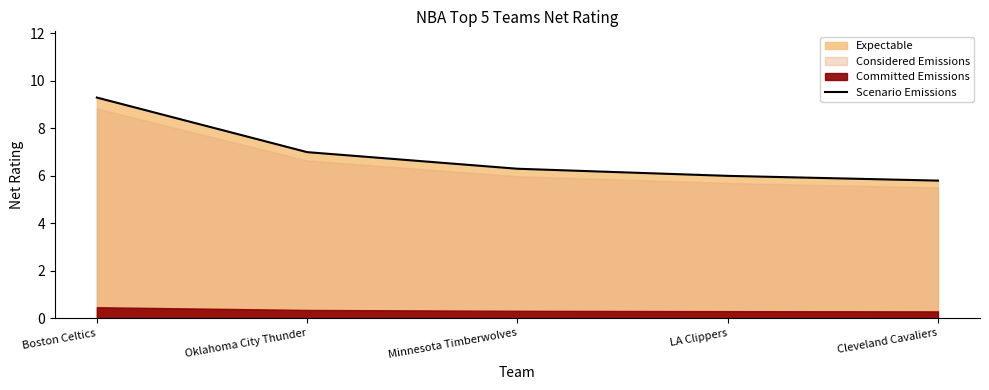

Is it true that Scenario Emissions equals 3.6 at Boston Celtics?

False